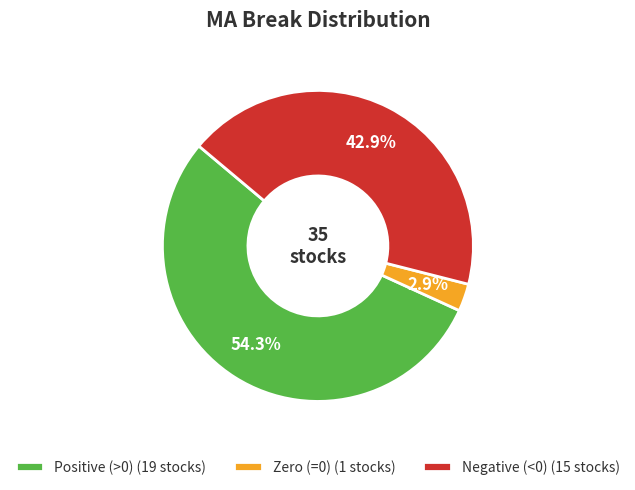

Rank the categories by value from lowest to highest.

Zero (=0) (1 stocks), Negative (<0) (15 stocks), Positive (>0) (19 stocks)